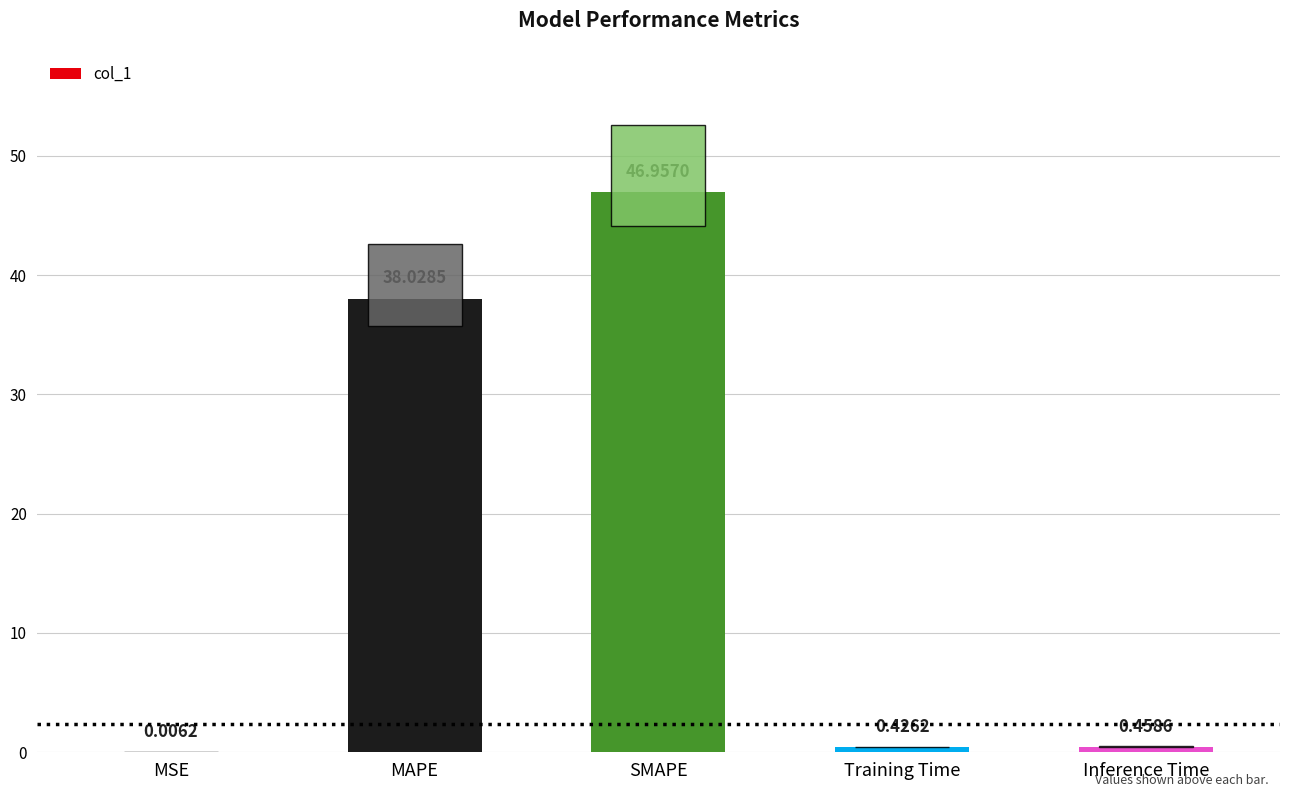

Where is the data nearest to the value 23?

MAPE